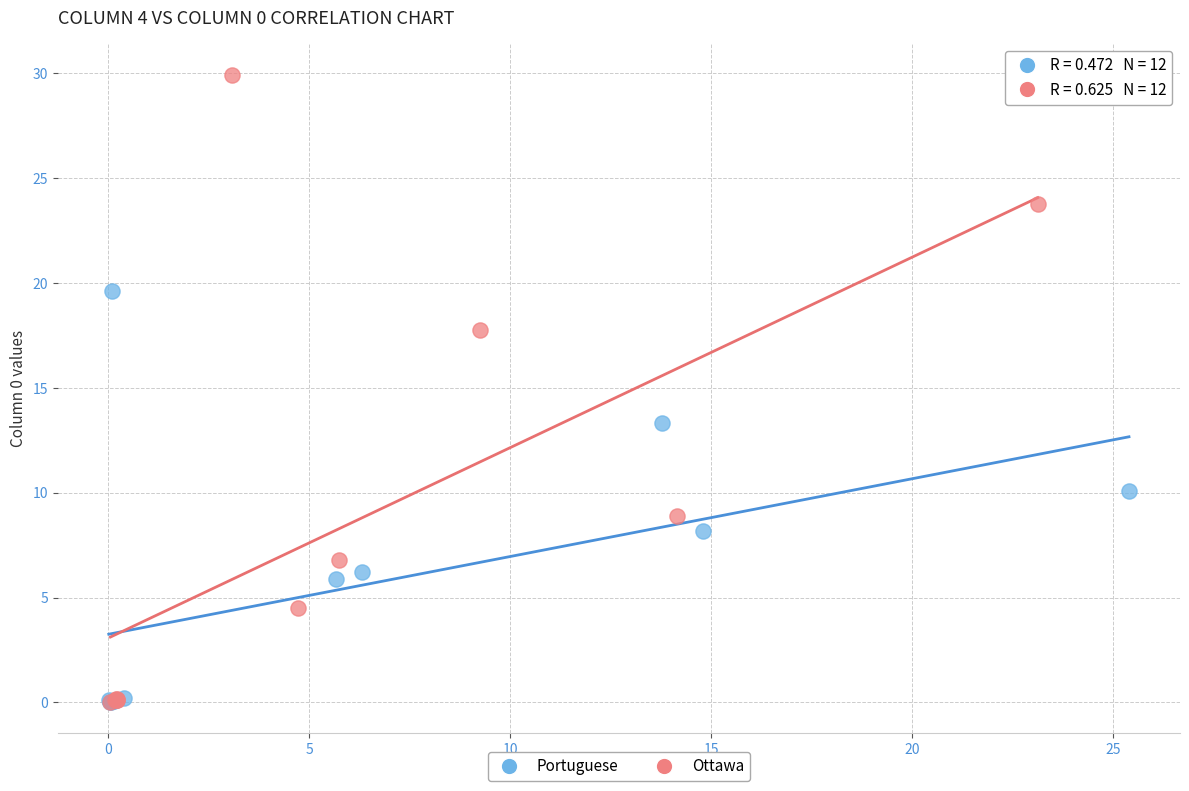

Which series reaches the maximum Y coordinate?

Ottawa